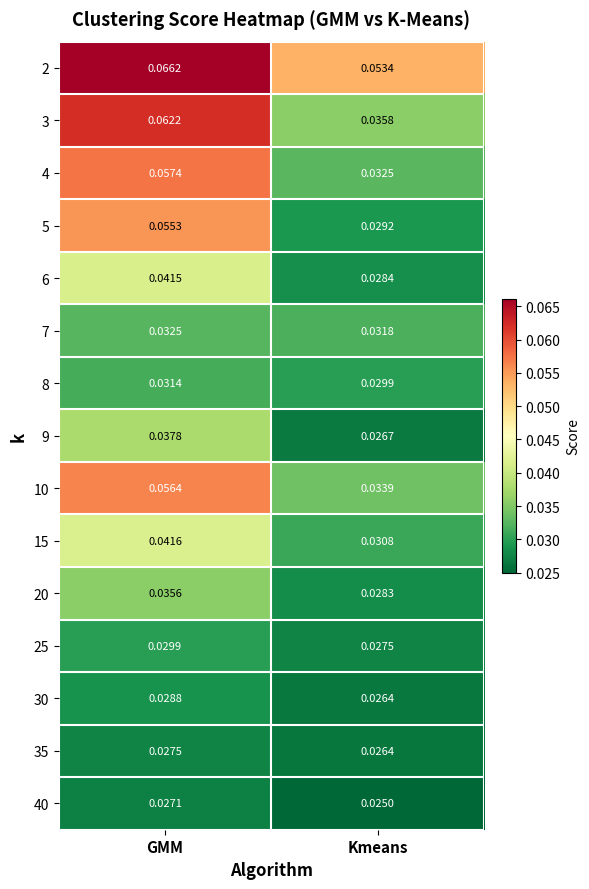

At which category is the sum across all series the highest?

GMM